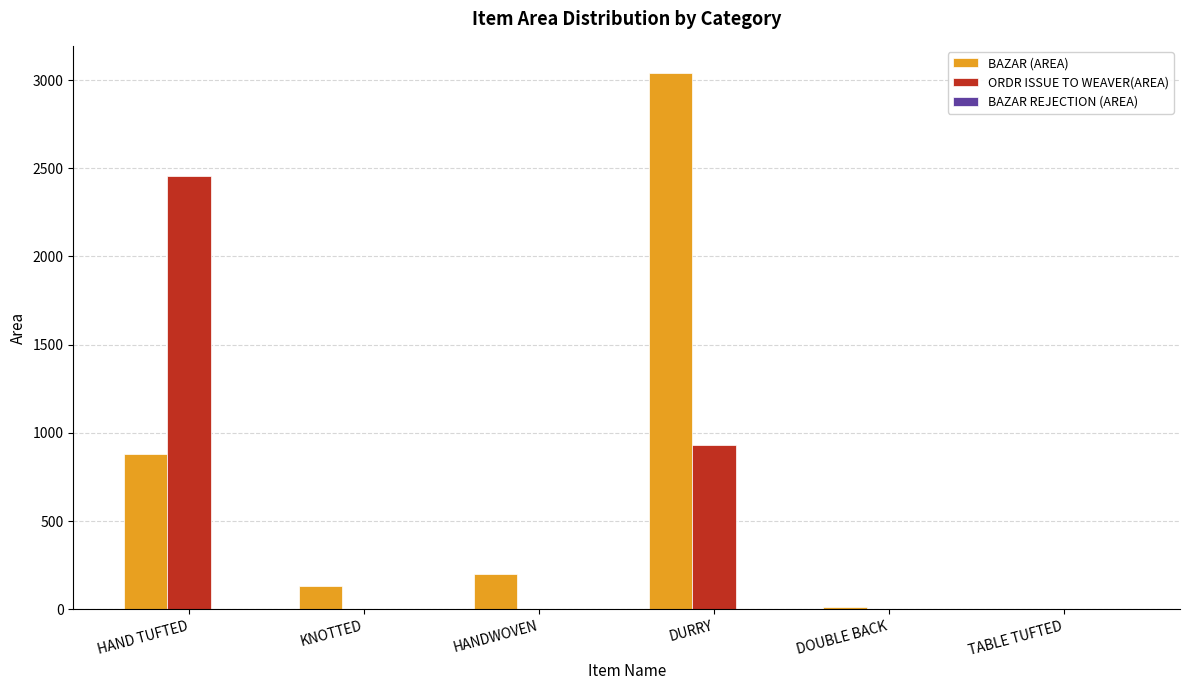

How many groups of bars are there?

6